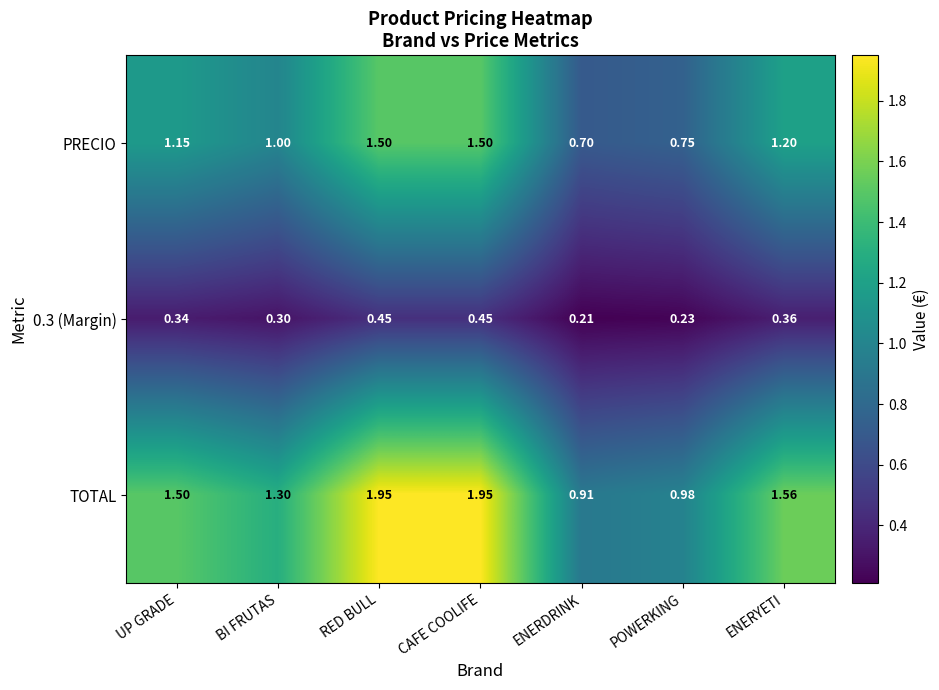

Which category has the lowest value across all series?

ENERDRINK